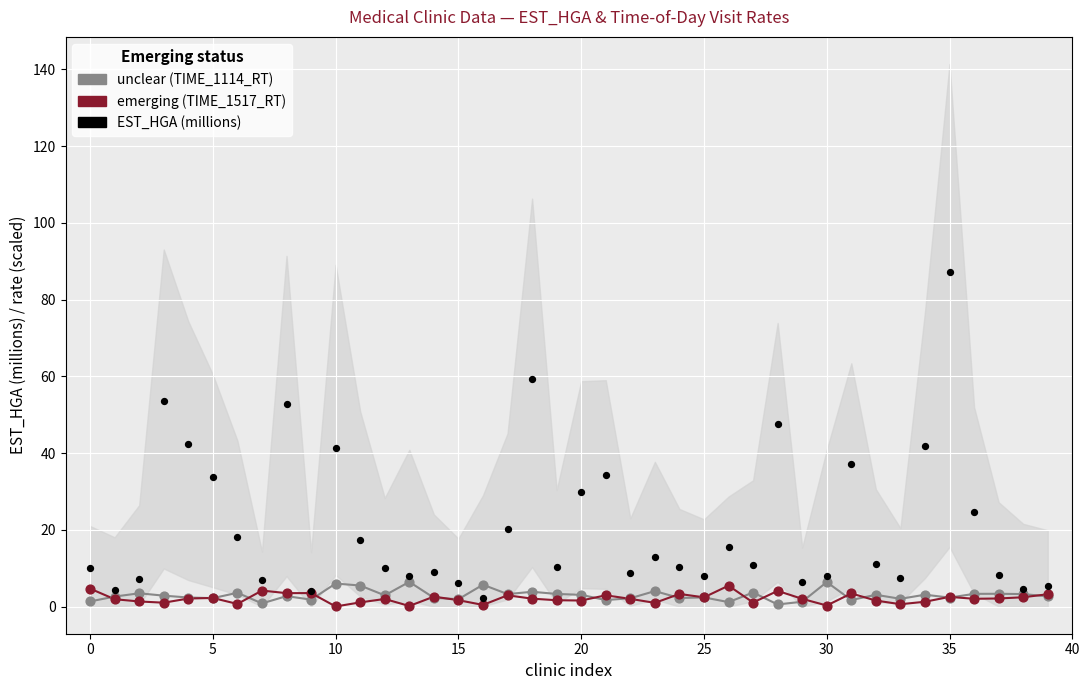

Which series reaches the minimum Y coordinate?

emerging (TIME_1517_RT)